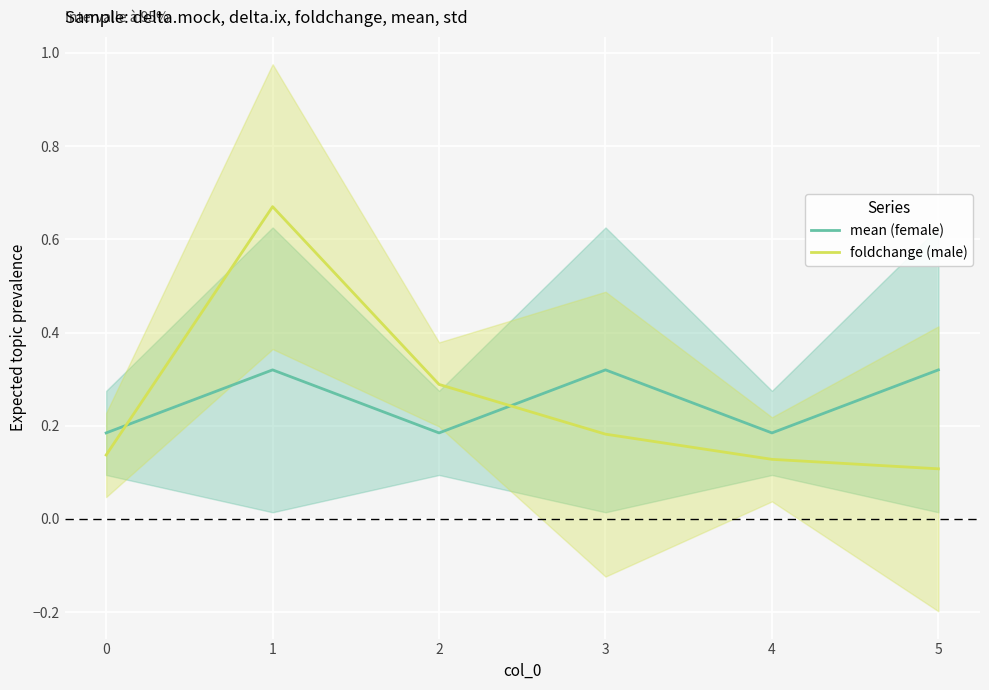

Is the value of mean (female) at 2 greater than the value of foldchange (male) at 0?

Yes